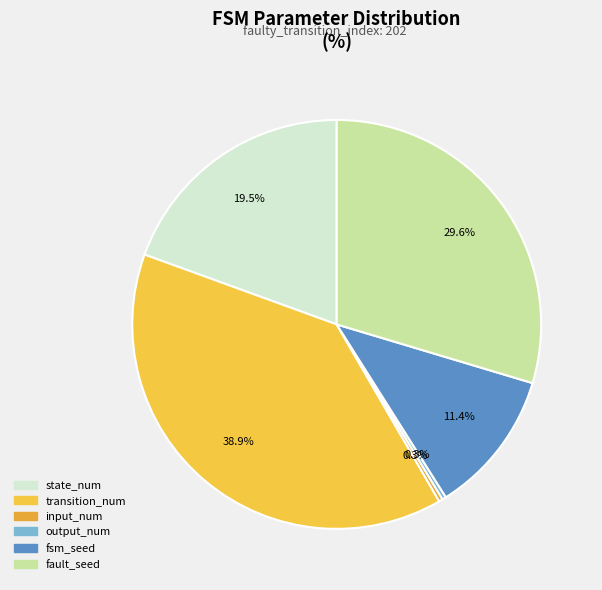

How many segments does this pie chart have?

6